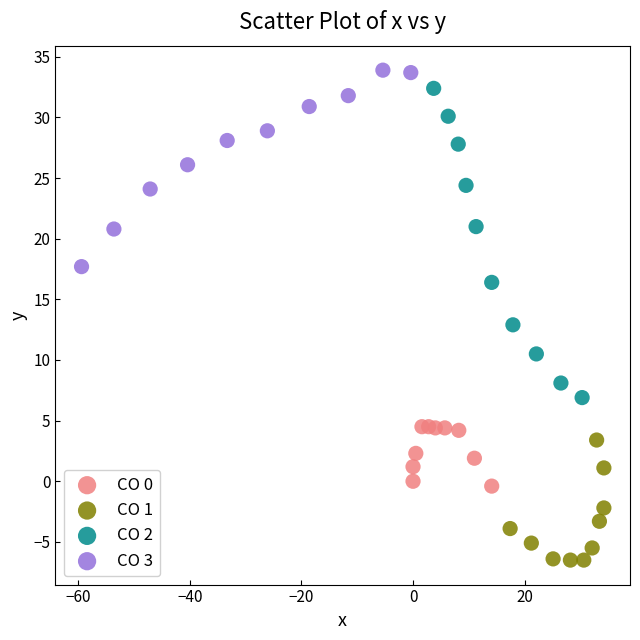

Which series reaches the minimum Y coordinate?

CO 1